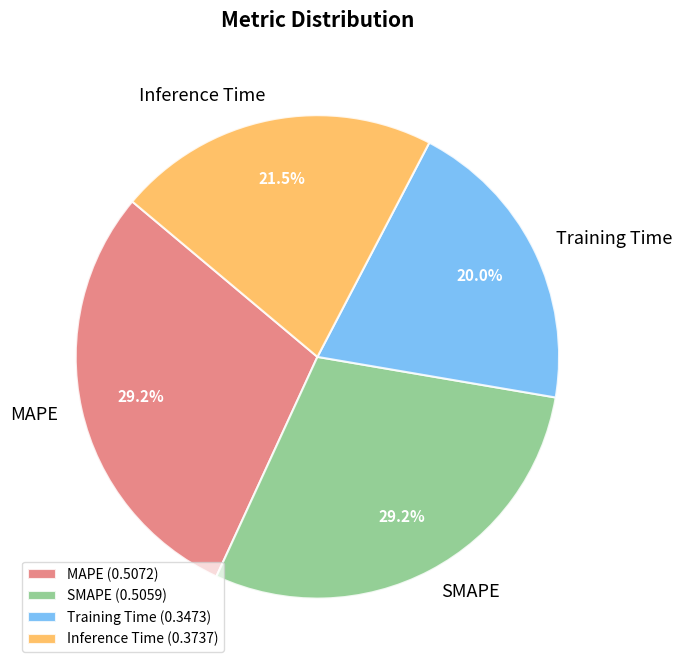

To the nearest percent, what is the difference between the Training Time and MAPE slice percentages?

9%